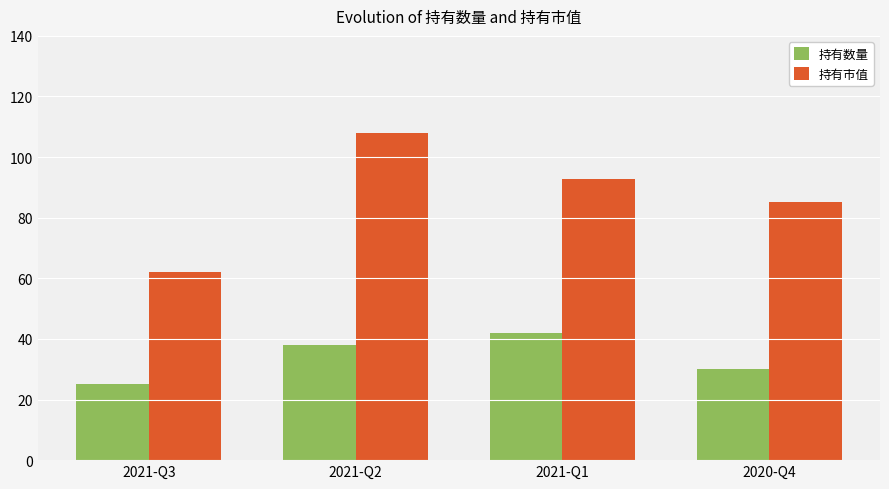

What is the sum of all 持有市值 values?

347.9